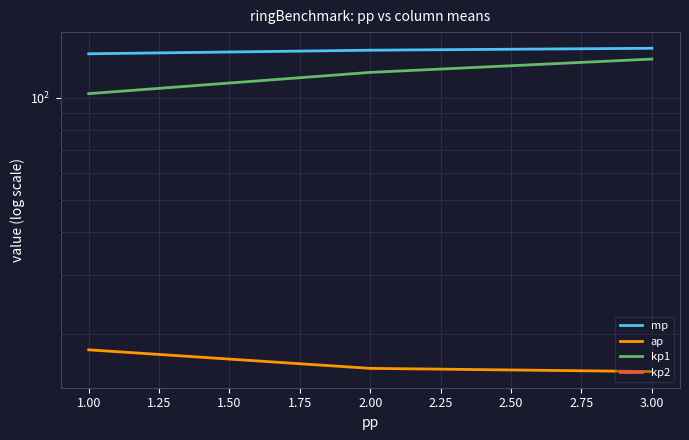

What is the total value across all series at 3.00?

285.4